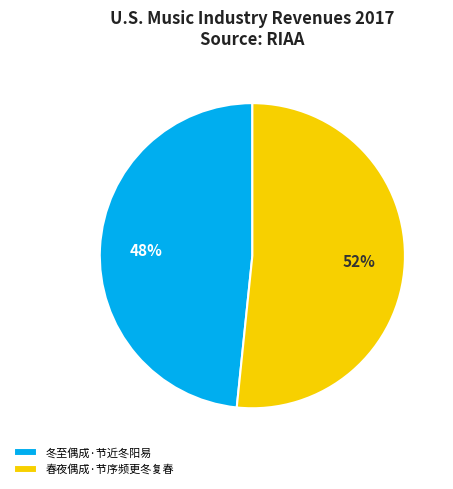

To the nearest percent, what is the average slice percentage?

50%